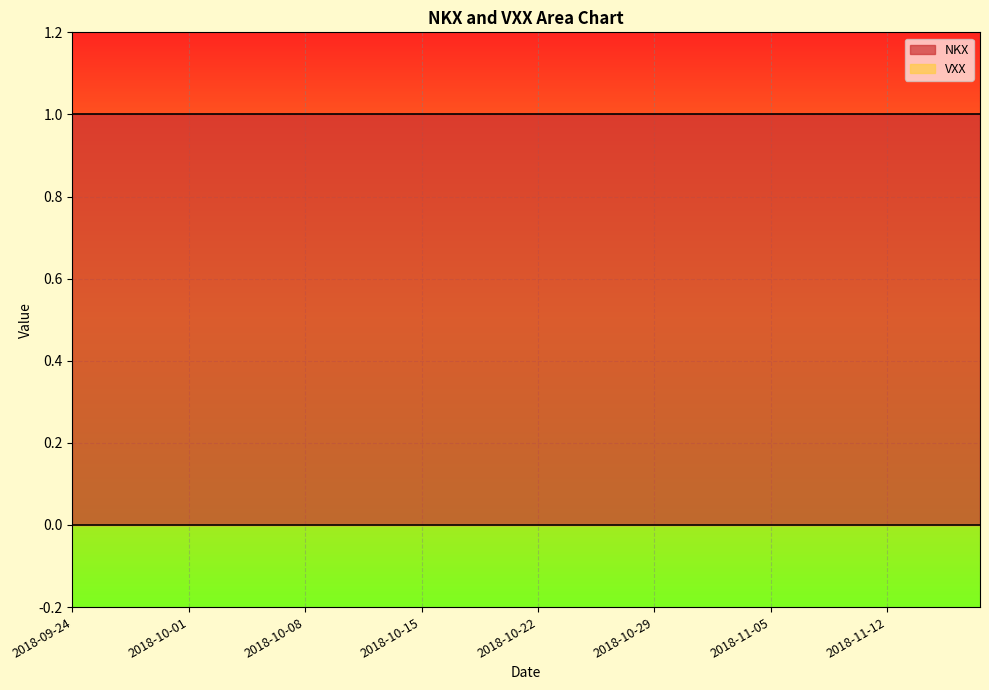

What are all the series names shown in the legend?

NKX, VXX